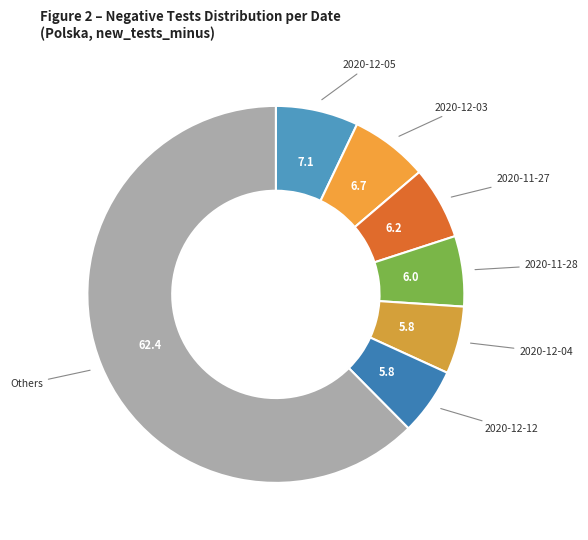

How many slices are in this pie chart?

7